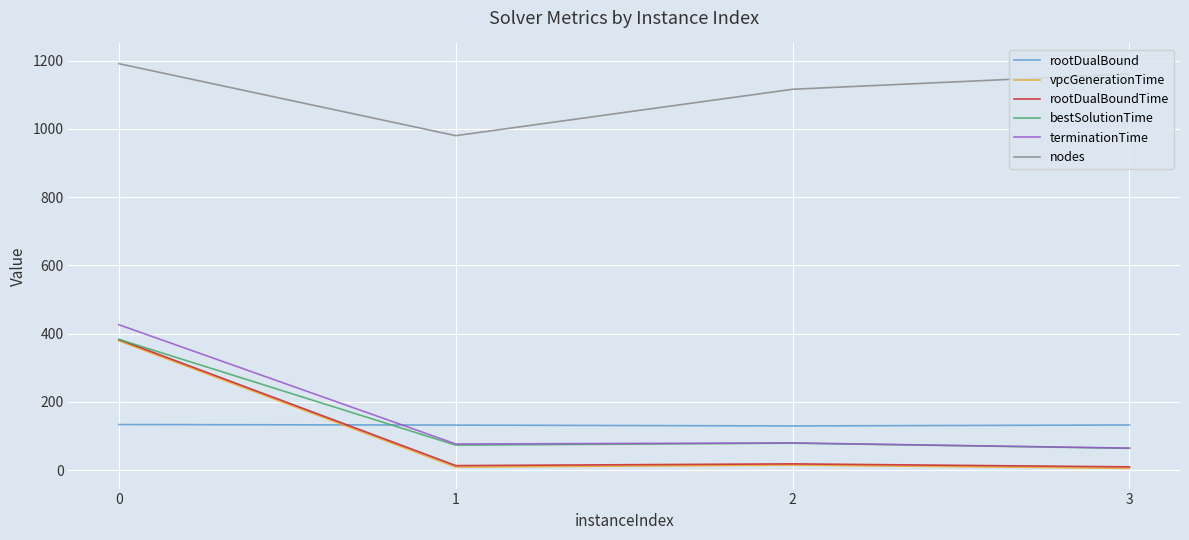

What is the difference between the highest and lowest values at 2?

1101.5